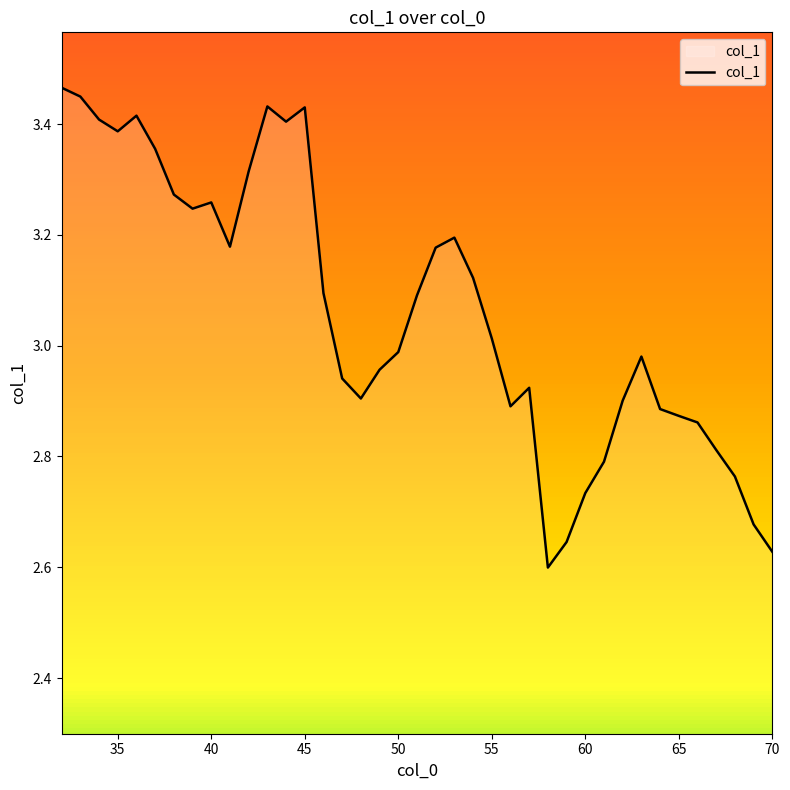

What is the difference between the maximum and minimum values?

0.9